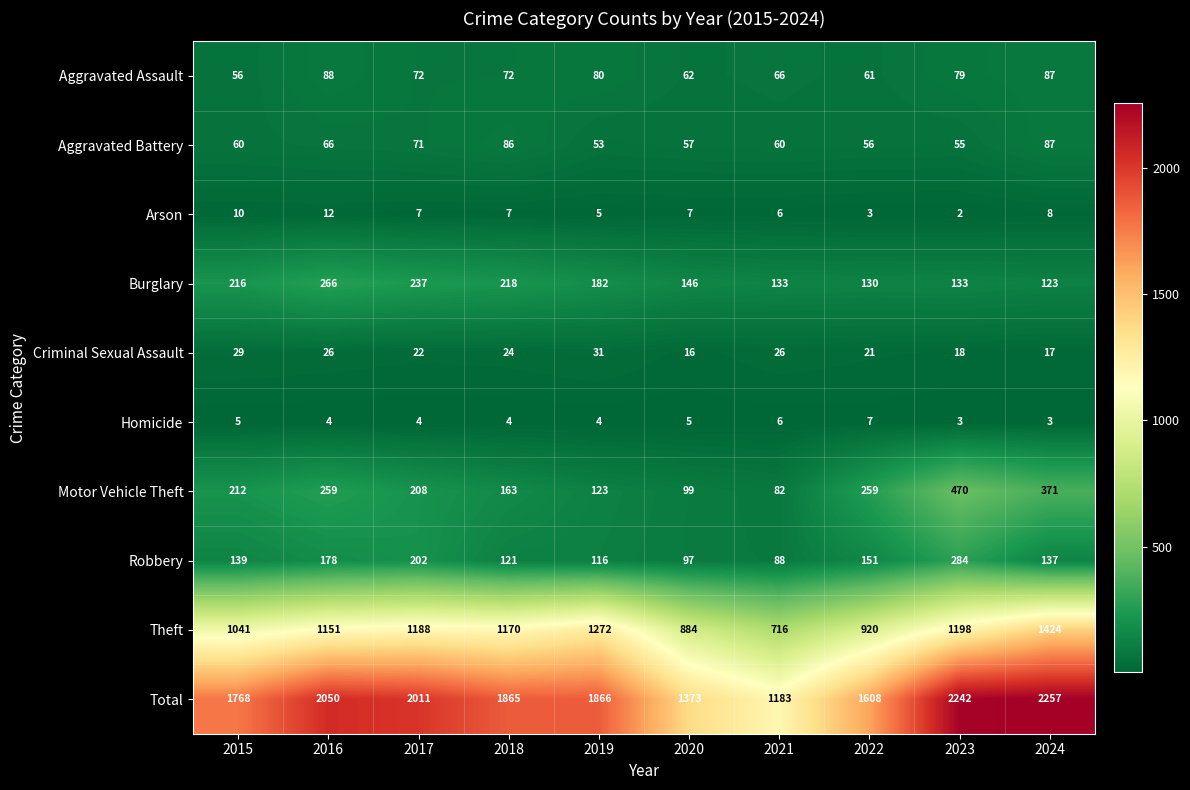

Which label corresponds to the smallest value in the chart?

2023